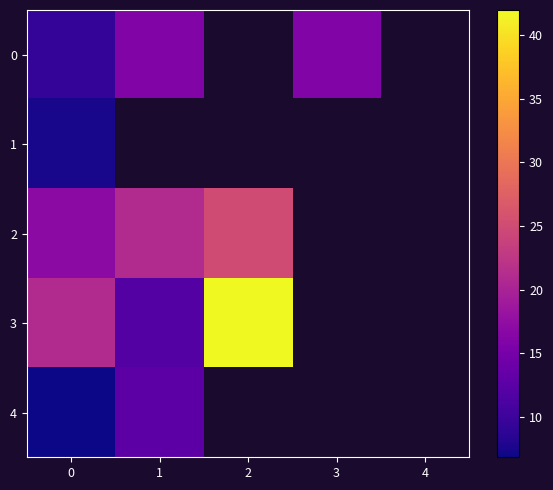

True or false: 2 has a value of 7.5 at 1.

False